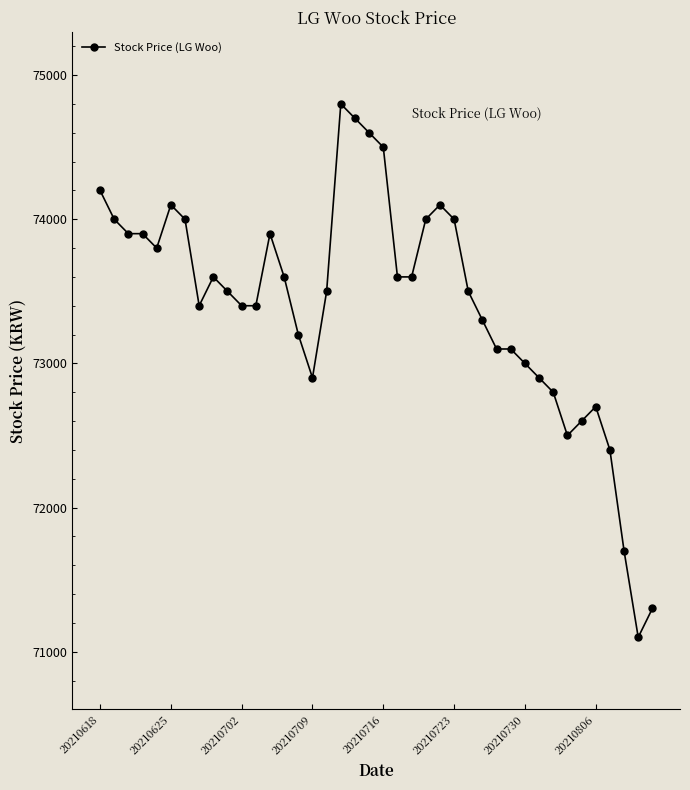

True or false: the data has more than 0 interior local peaks.

True